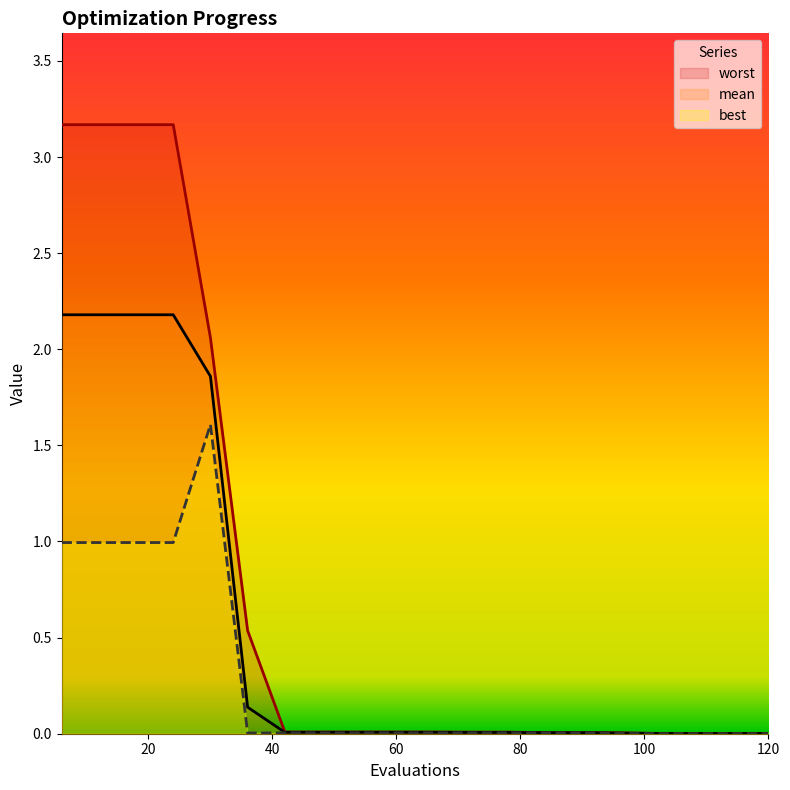

At which label does mean reach its minimum?

102